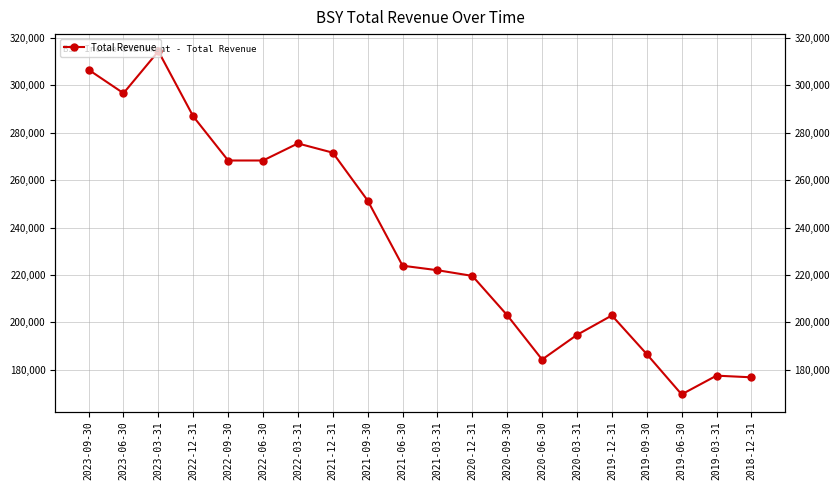

At which label is the value closest to 242000?

2021-09-30